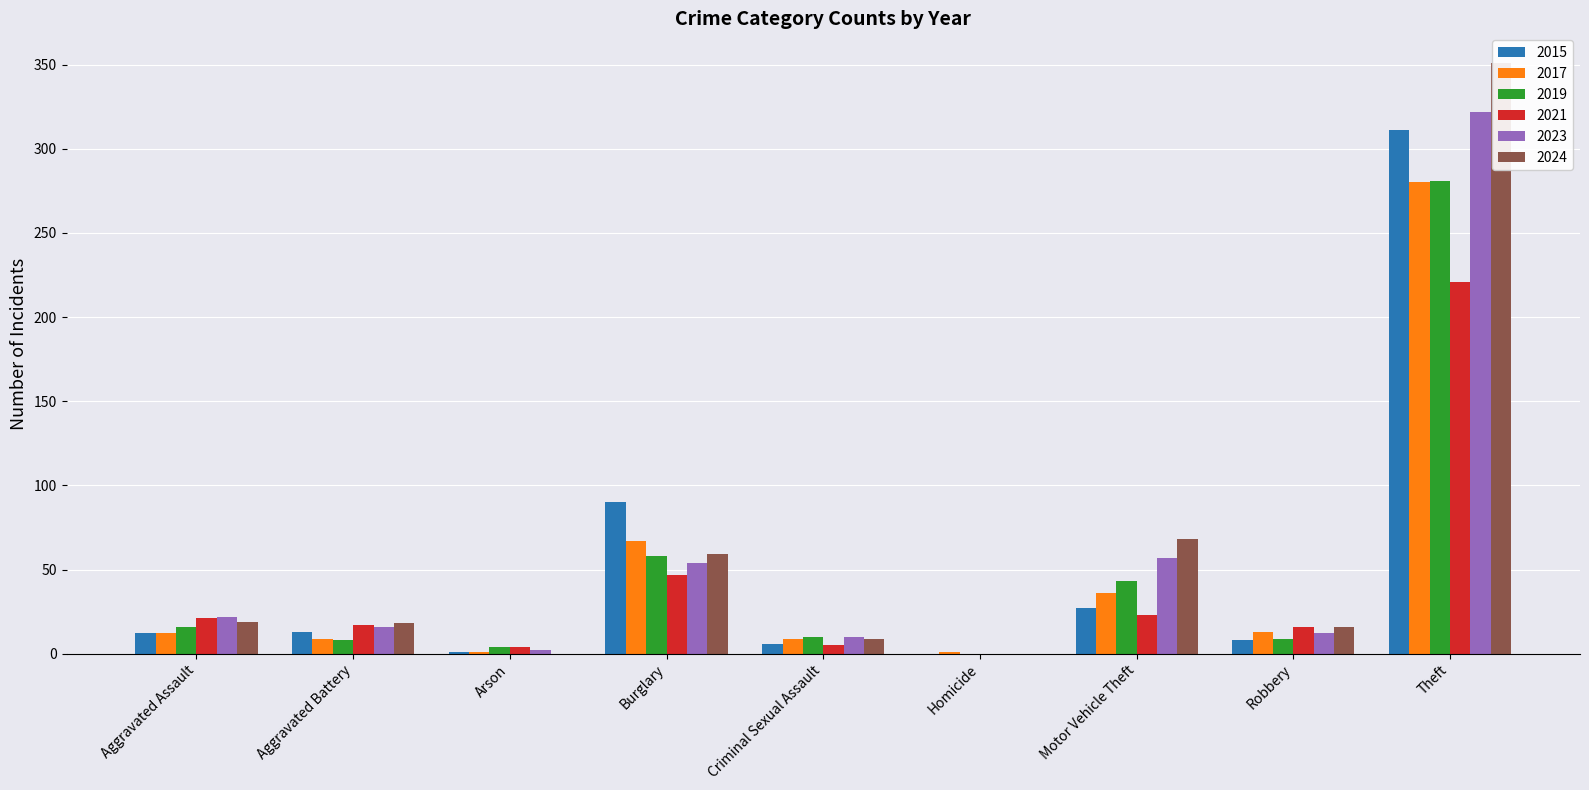

The value of 2019 at Theft is 490. True or false?

False